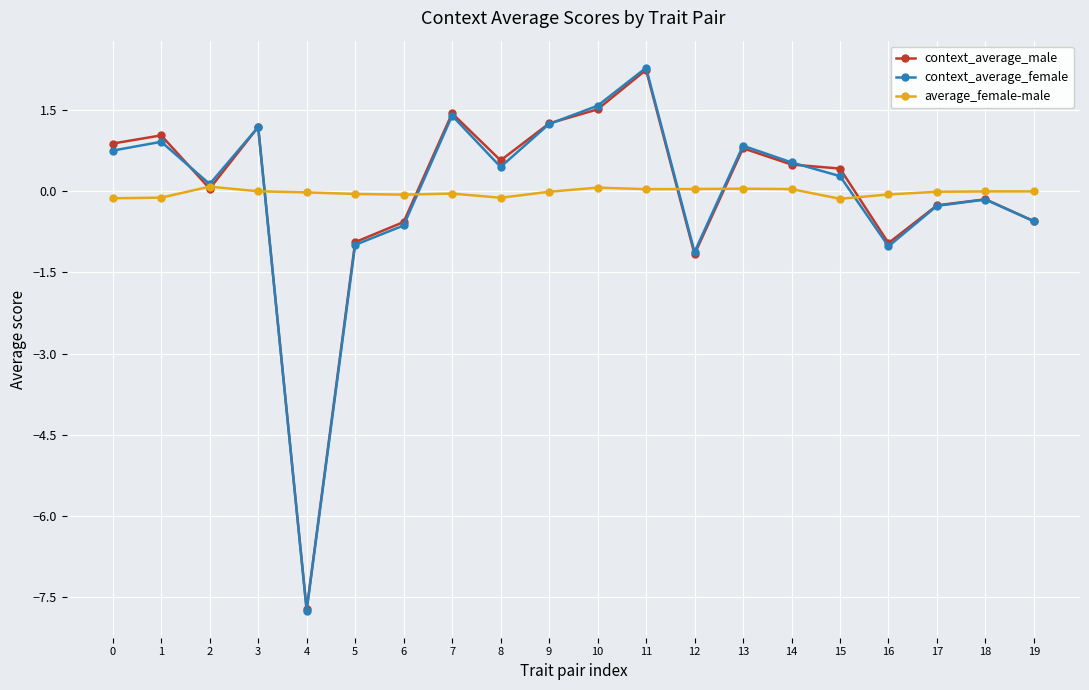

The context_average_female series shows -1.4 at 16. True or false?

False